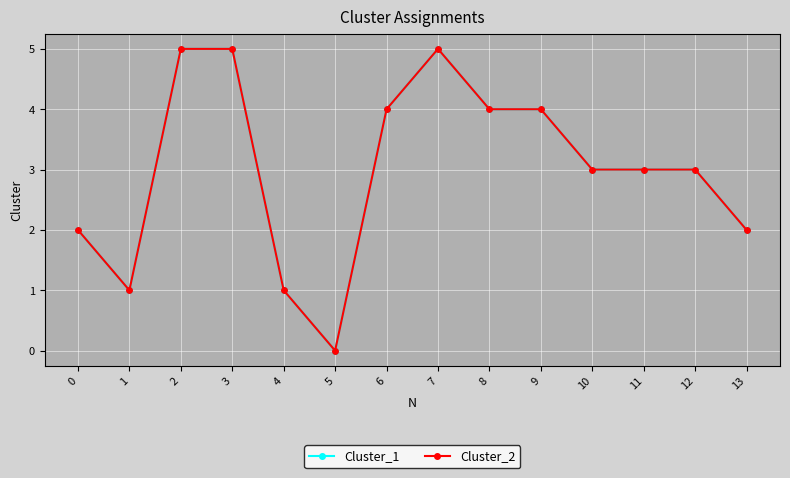

Is this an area chart (filled region under the line)?

No